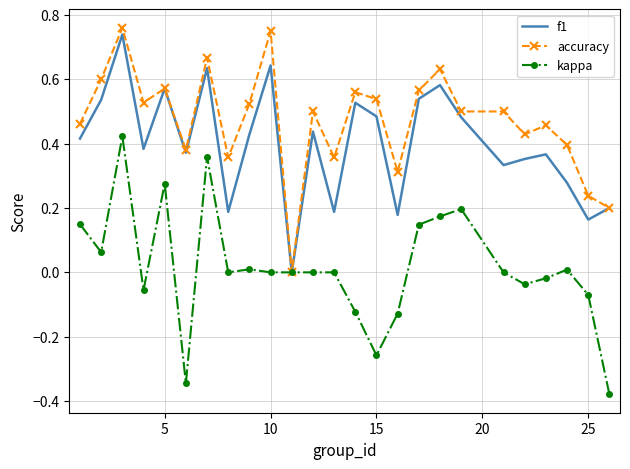

Which series has the largest total across all categories?

accuracy